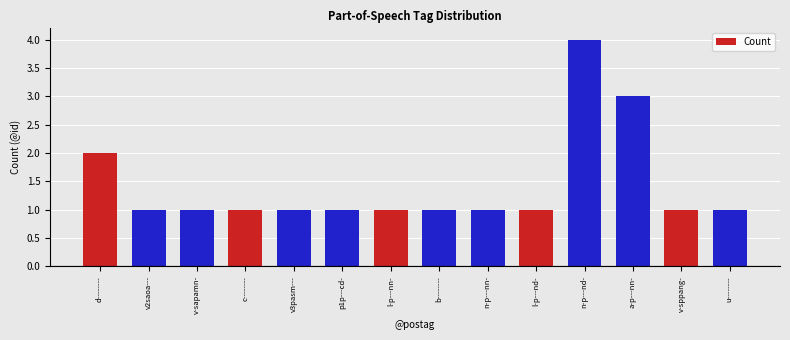

What is the value of the 13th bar from the left?

1